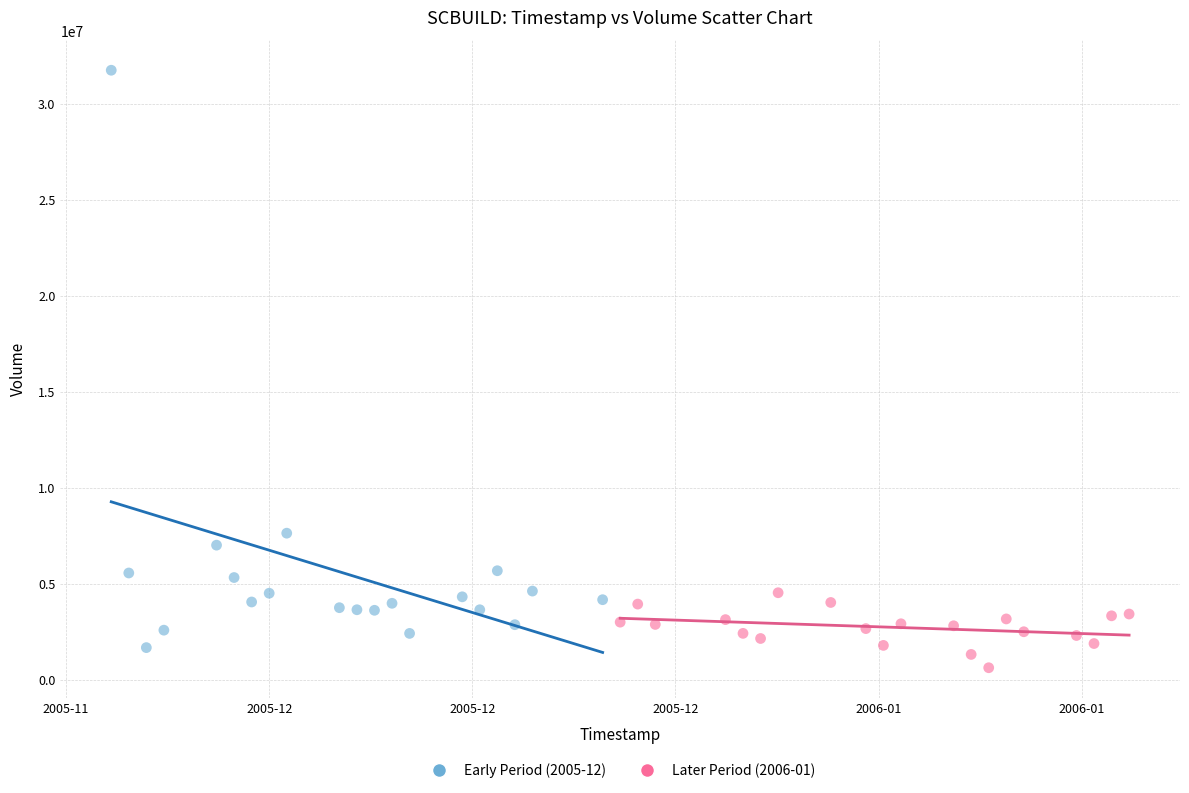

Which series reaches the maximum Y coordinate?

Early Period (2005-12)